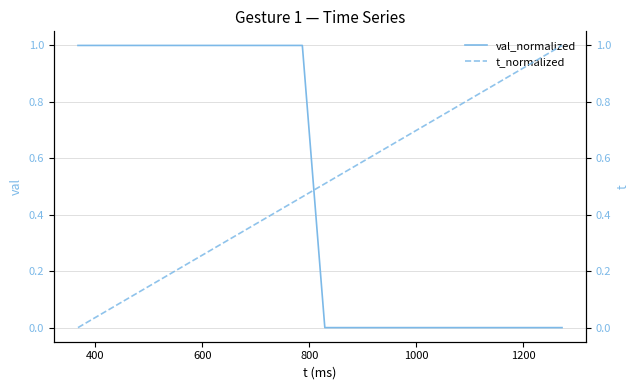

What are all the series names shown in the legend?

val_normalized, t_normalized